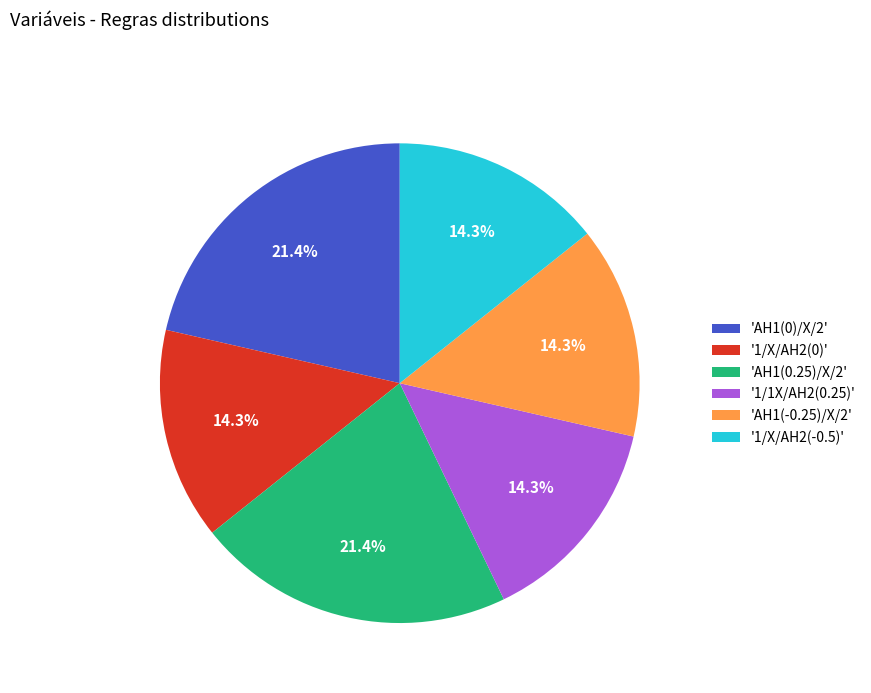

What portion of the pie excludes '1/X/AH2(0)'?

85.7%